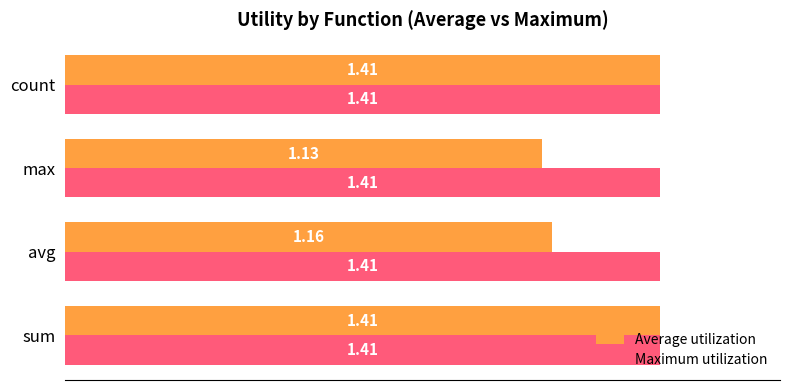

Where is Average utilization nearest to the value 1?

max